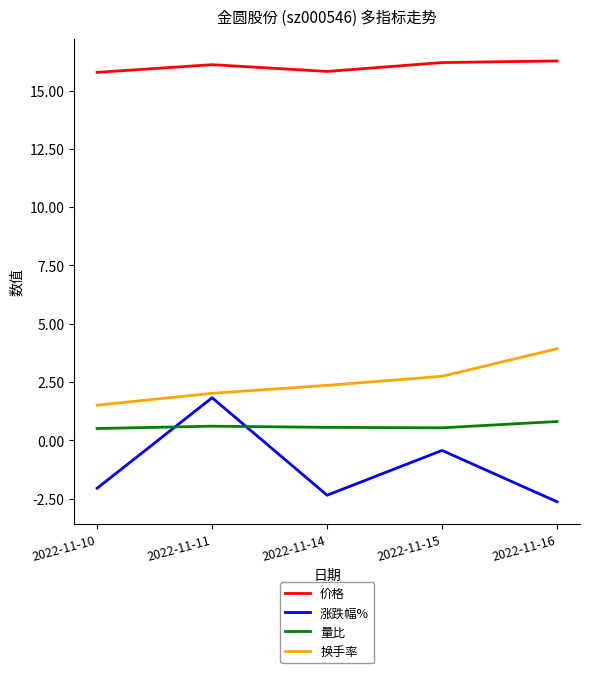

In 量比, how many points are lower than both neighbors (excluding endpoints)?

1